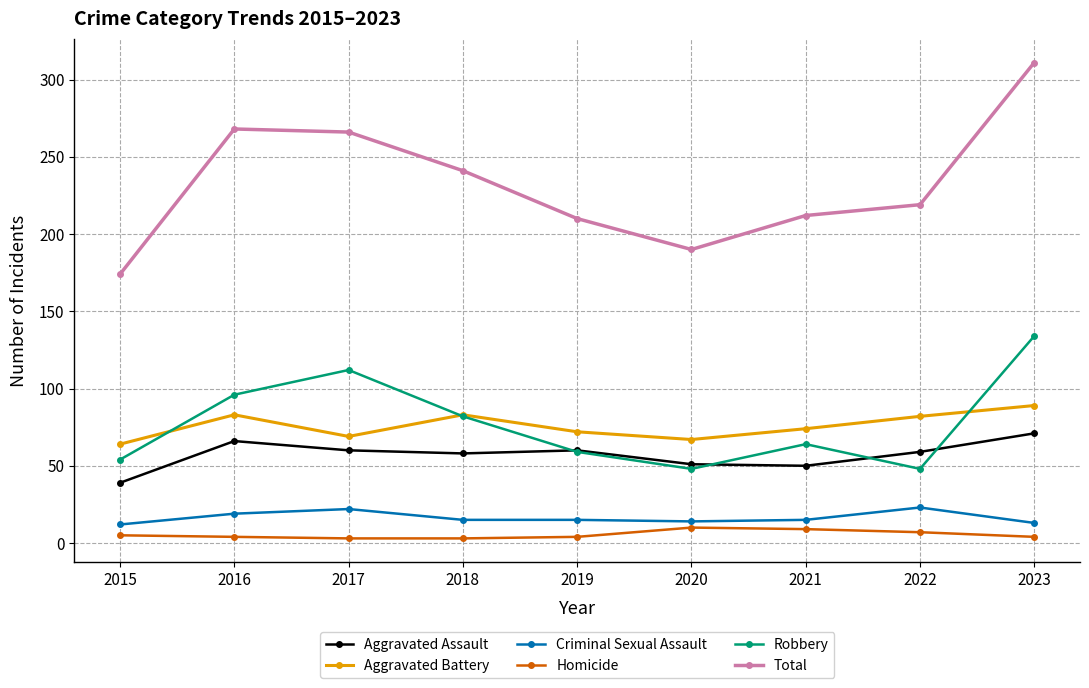

True or false: Criminal Sexual Assault and Aggravated Assault cross at least once.

False